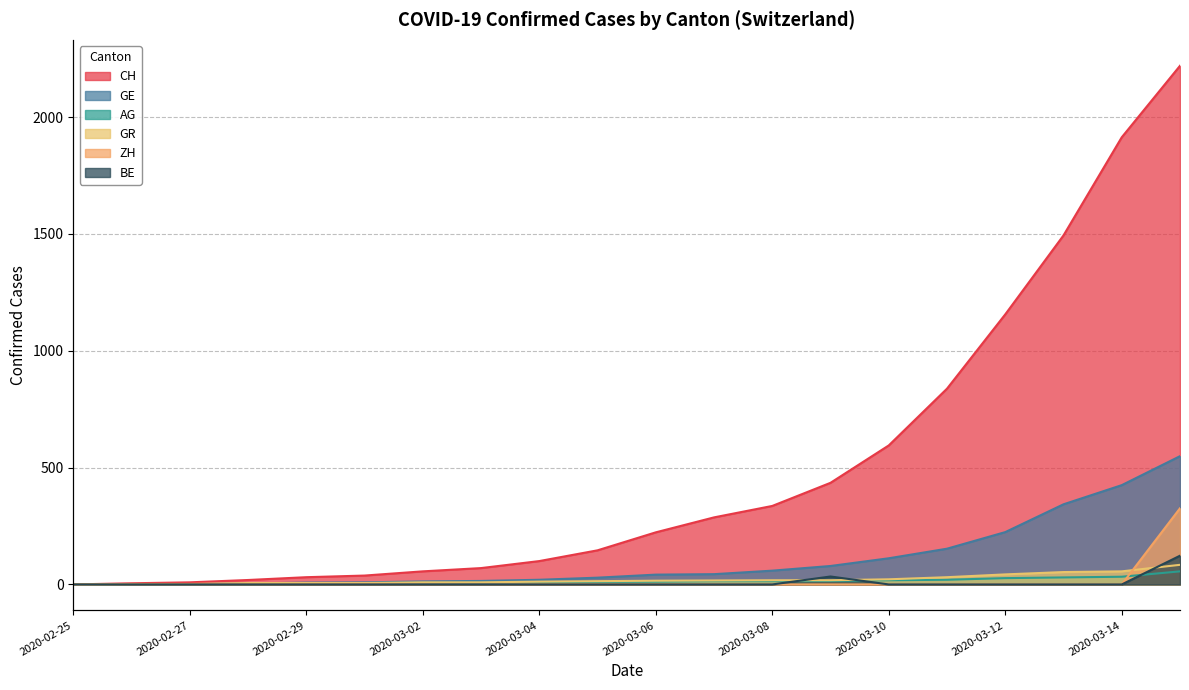

Count the number of categories in the chart.

20